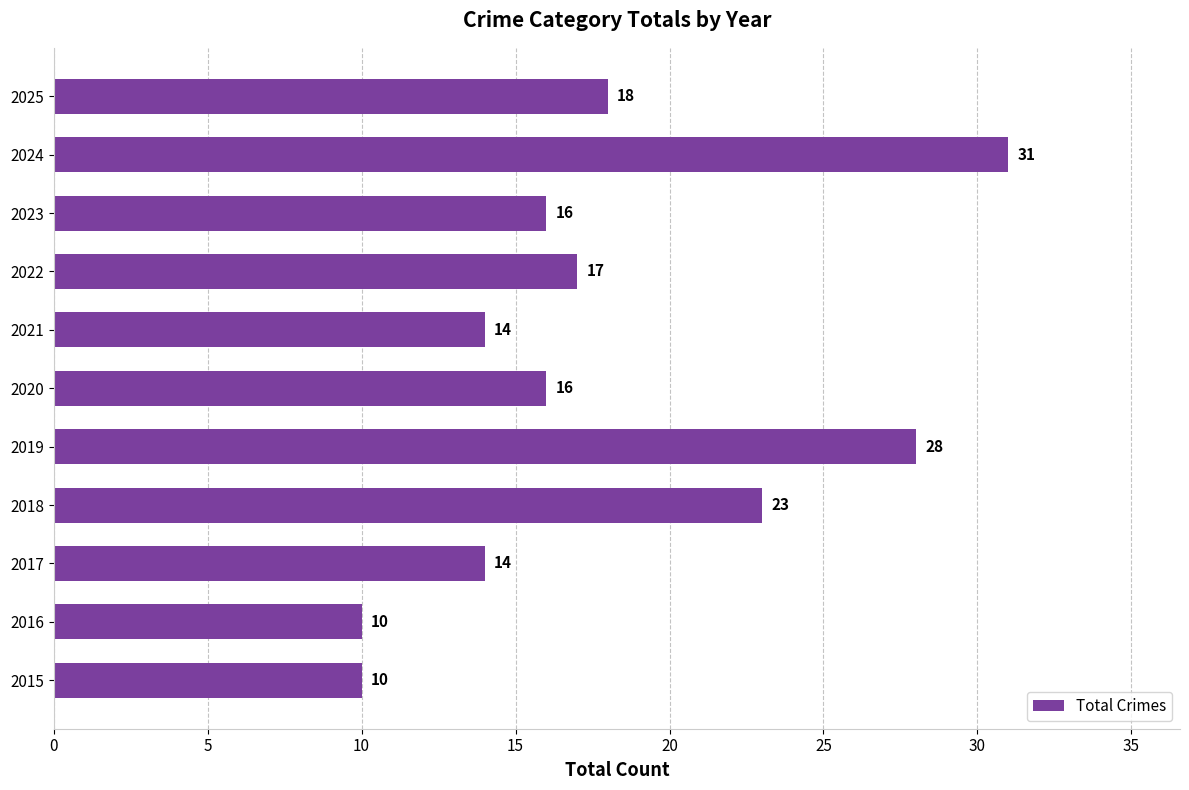

True or false: the data shows 17 at 2022.

True